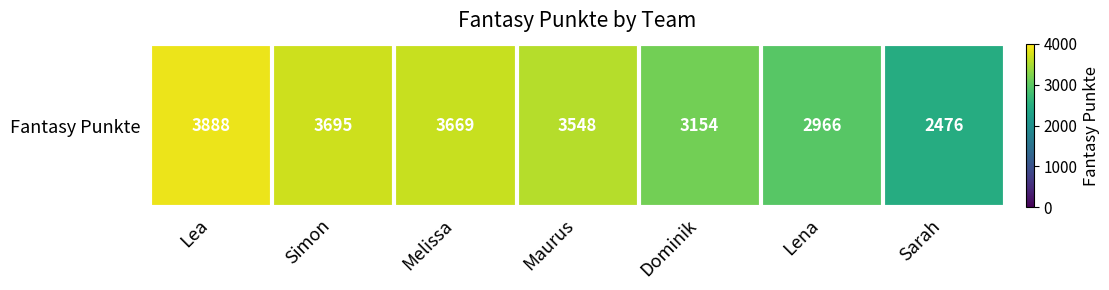

Reading right to left, what are all the values shown in this chart?

2476	2966	3154	3548	3669	3695	3888